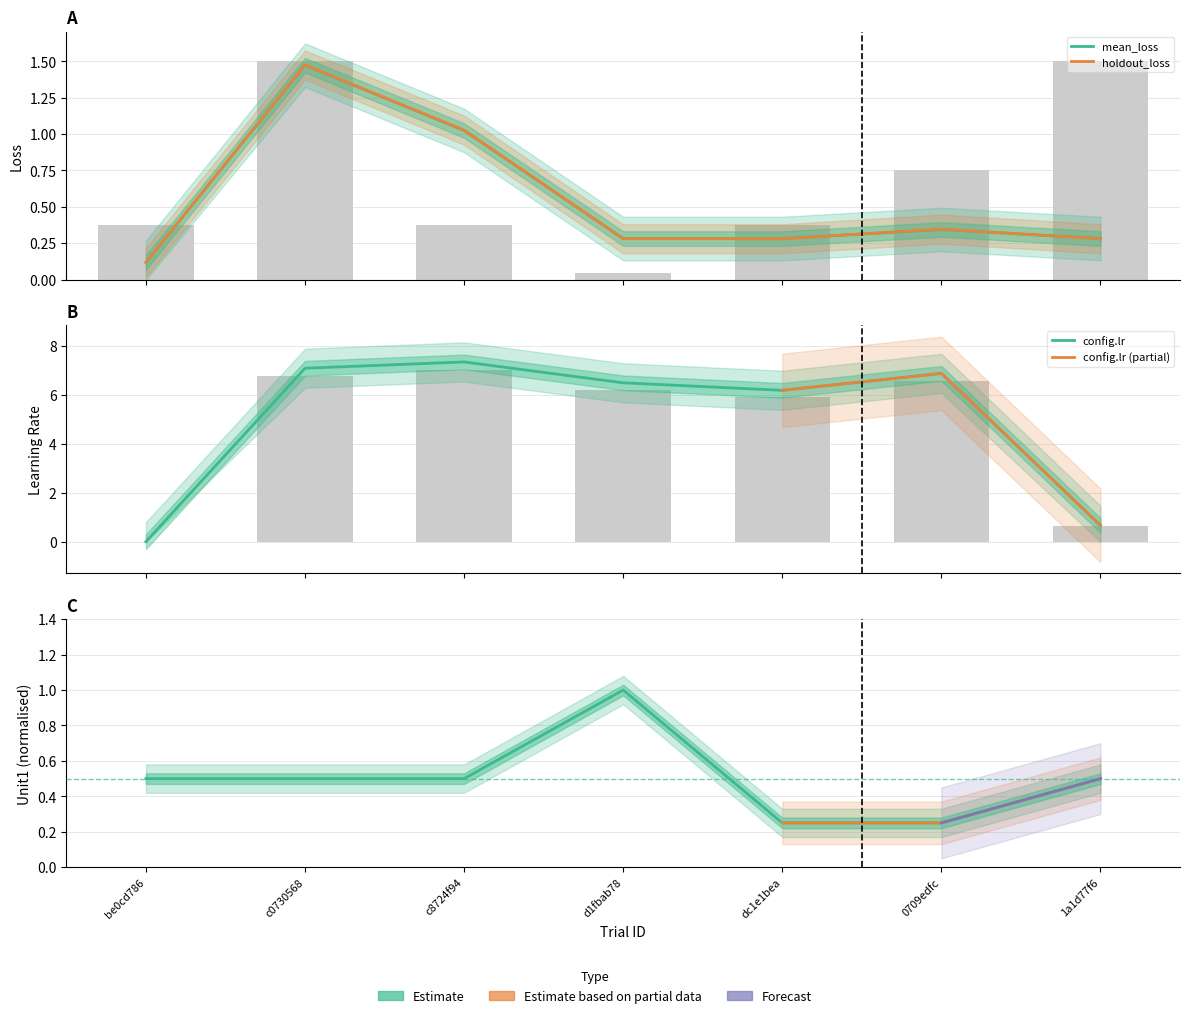

Which series changed the most between c8724f94 and 1a1d77f6?

config.lr